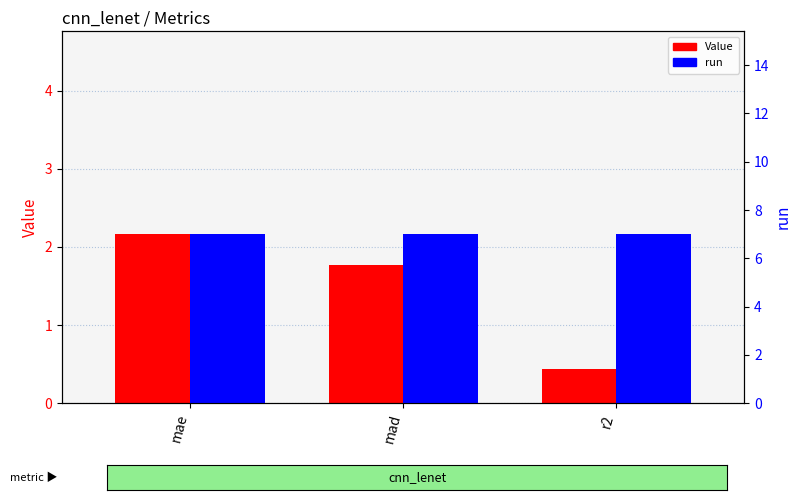

What is the sum of all run values?

21.0